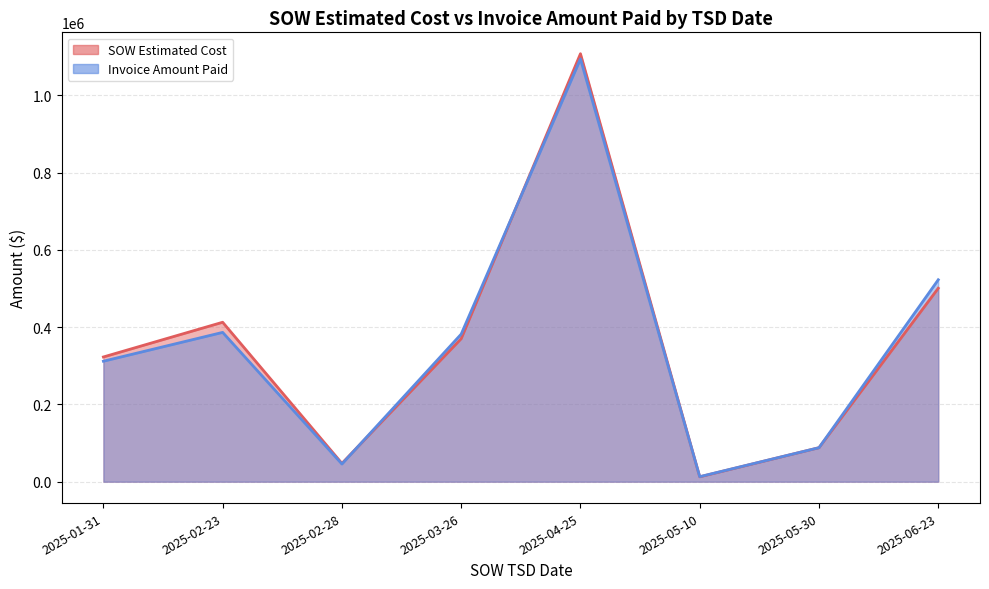

At which label is Invoice Amount Paid closest to 553811?

2025-06-23